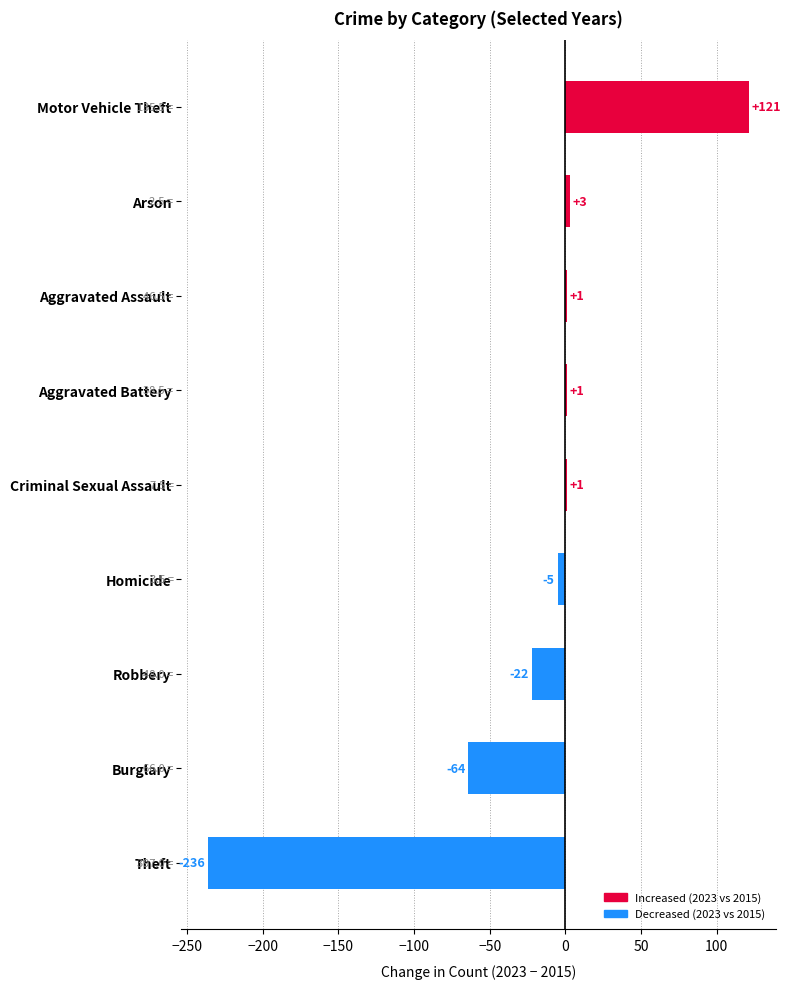

What is the change in value from Theft to Burglary?

+172